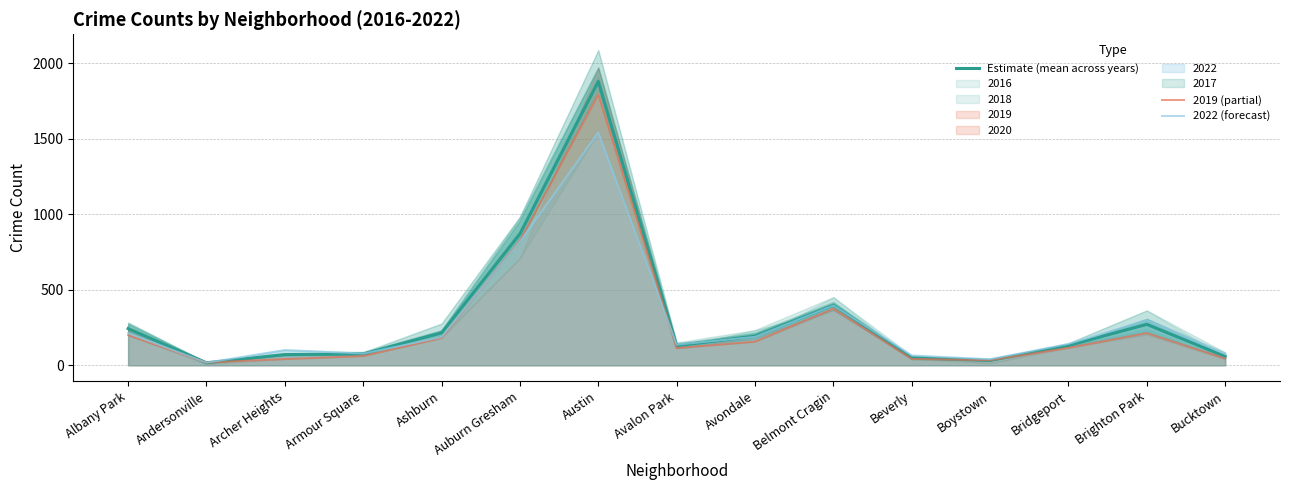

Reading left to right, extract all data points from this chart.

Estimate (mean across years): Albany Park=242.7	Andersonville=16.3	Archer Heights=70.5	Armour Square=74.7	Ashburn=214.3	Auburn Gresham=868.5	Austin=1878.0	Avalon Park=128.7	Avondale=192.7	Belmont Cragin=395.7	Beverly=49.5	Boystown=32.2	Bridgeport=130.5	Brighton Park=270.8	Bucktown=58.0
2019 (partial): Albany Park=199.0	Andersonville=18.0	Archer Heights=41.0	Armour Square=61.0	Ashburn=180.0	Auburn Gresham=826.0	Austin=1792.0	Avalon Park=114.0	Avondale=156.0	Belmont Cragin=375.0	Beverly=42.0	Boystown=33.0	Bridgeport=115.0	Brighton Park=213.0	Bucktown=45.0
2022 (forecast): Albany Park=213.0	Andersonville=17.0	Archer Heights=101.0	Armour Square=77.0	Ashburn=186.0	Auburn Gresham=818.0	Austin=1541.0	Avalon Park=136.0	Avondale=188.0	Belmont Cragin=395.0	Beverly=65.0	Boystown=40.0	Bridgeport=141.0	Brighton Park=298.0	Bucktown=75.0